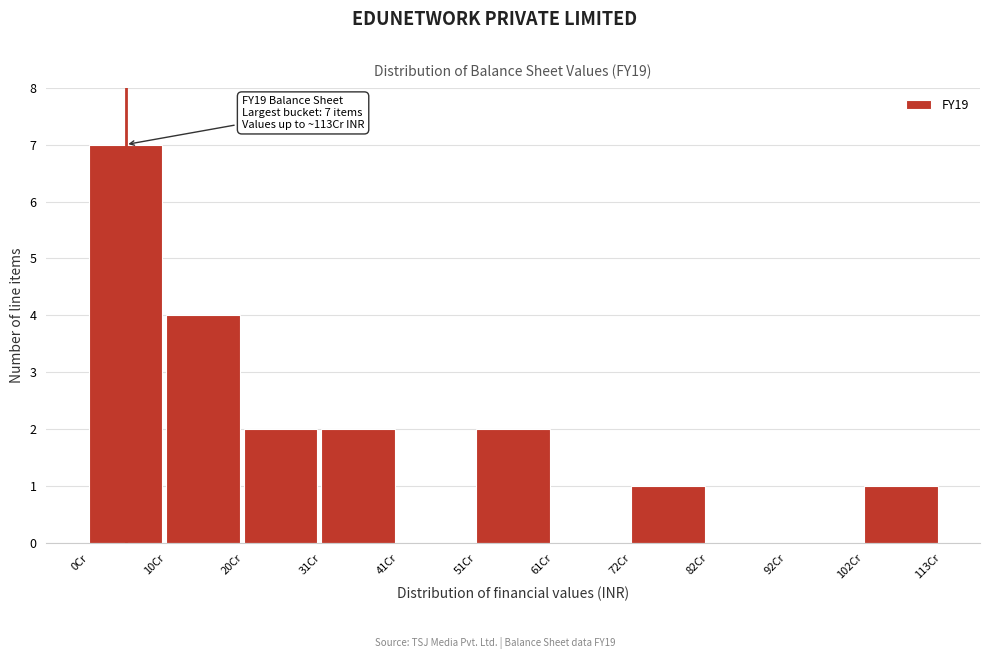

Reading left to right, transcribe all the data shown in this chart.

0Cr=7	10Cr=4	20Cr=2	31Cr=2	41Cr=0	51Cr=2	61Cr=0	72Cr=1	82Cr=0	92Cr=0	102Cr=1